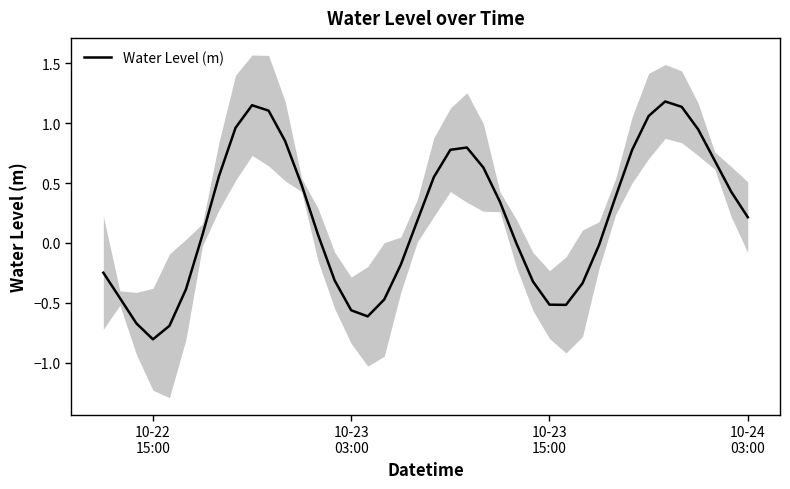

How many data points are less than 0?

17